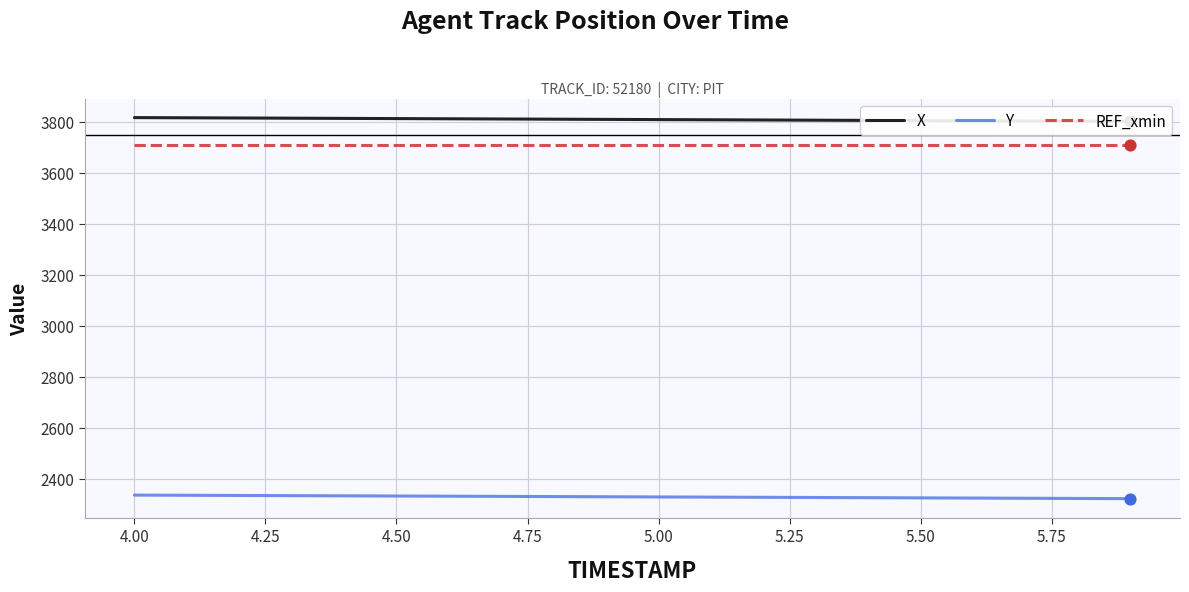

True or false: REF_xmin and Y intersect in this chart.

False